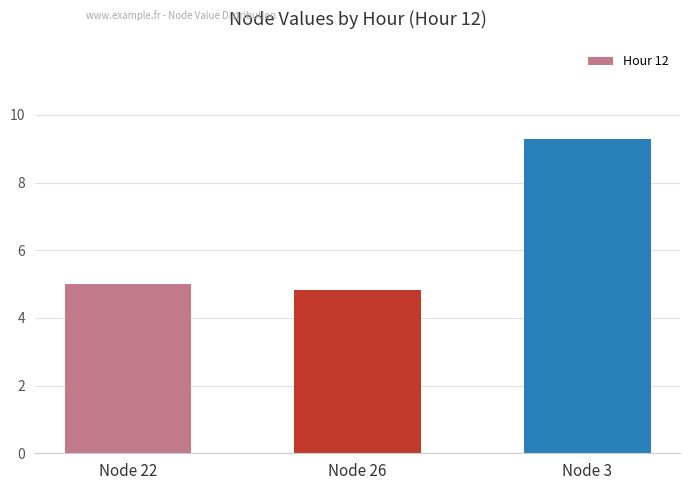

Rank the categories by value from highest to lowest.

Node 3, Node 22, Node 26